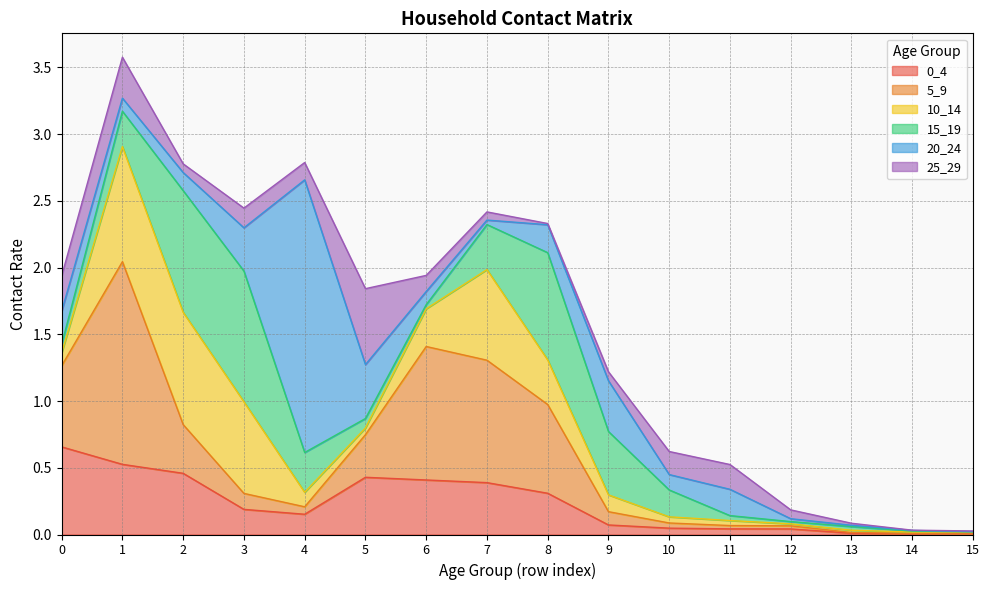

What are all the series names shown in the legend?

0_4, 5_9, 10_14, 15_19, 20_24, 25_29